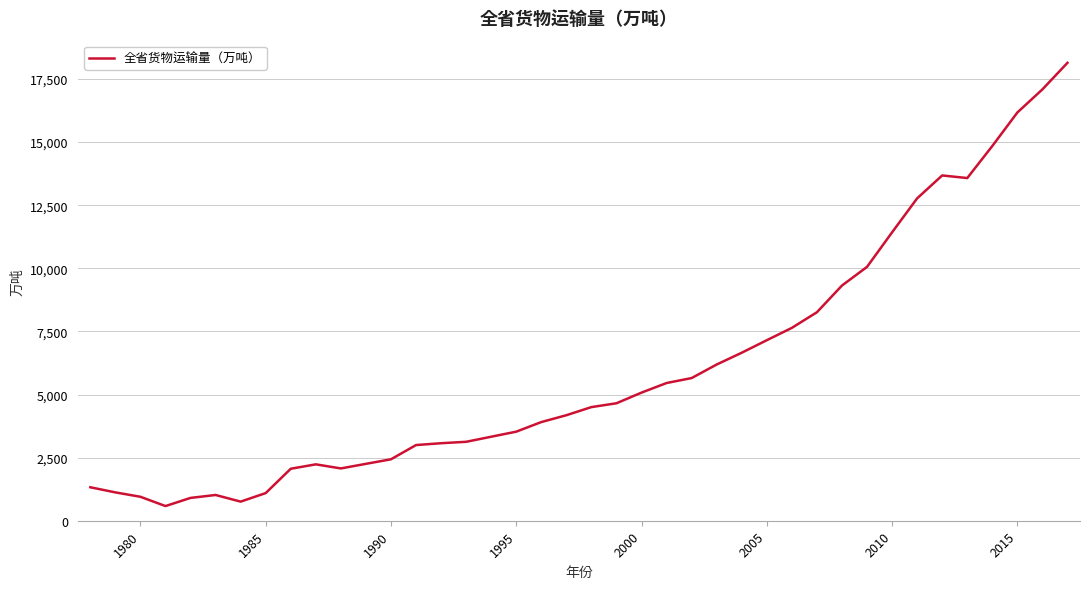

What is the difference between the maximum and minimum values?

17560.4